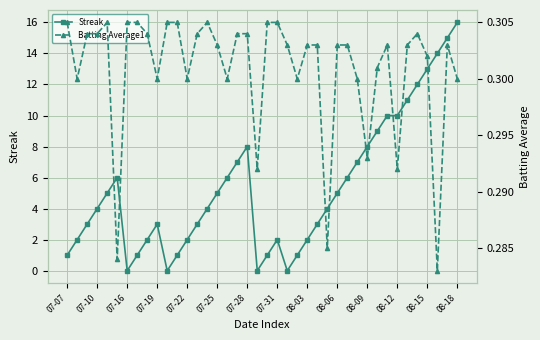

Does the chart display data point markers on the line(s)?

Yes